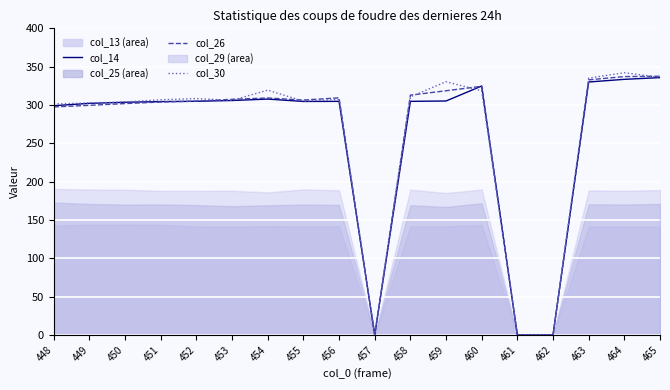

At which category does col_26 reach its first local valley?

455